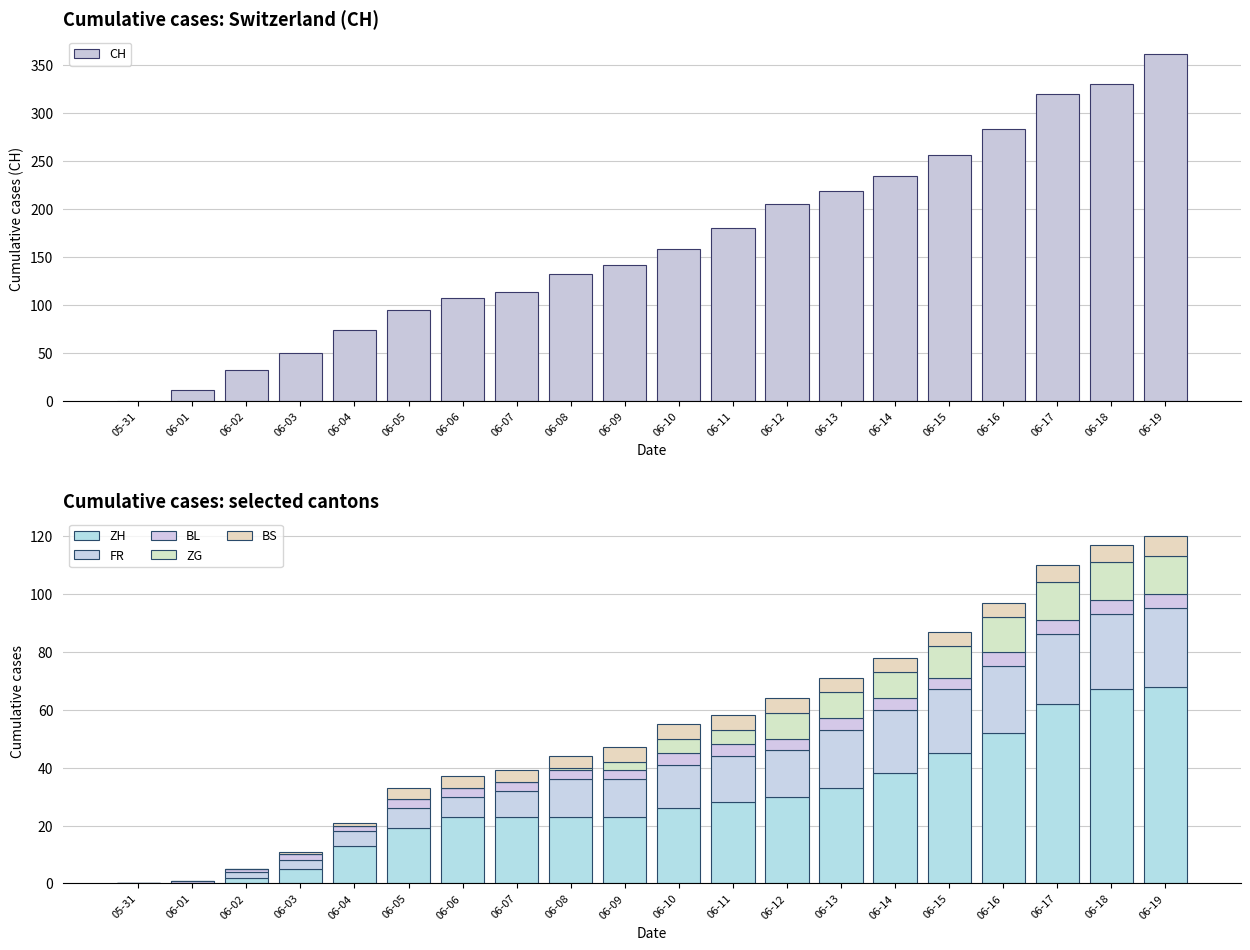

Which has a higher value, 06-09 or 06-06?

06-09